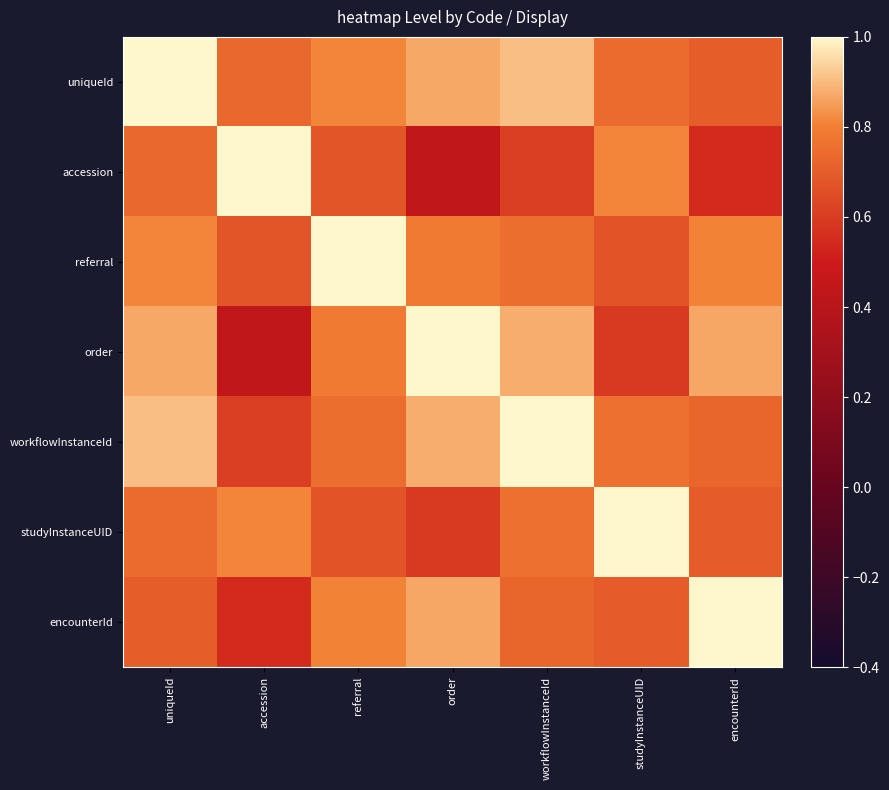

Rank the series at order from lowest to highest value.

accession, studyInstanceUID, referral, encounterId, uniqueId, workflowInstanceId, order